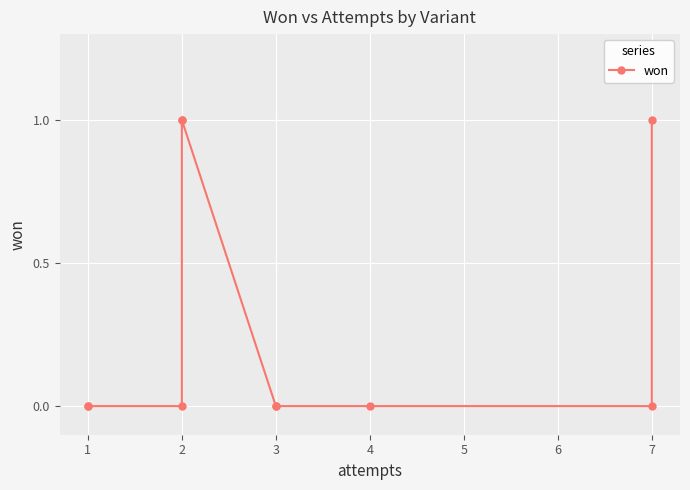

The value at 5 is 0. True or false?

True